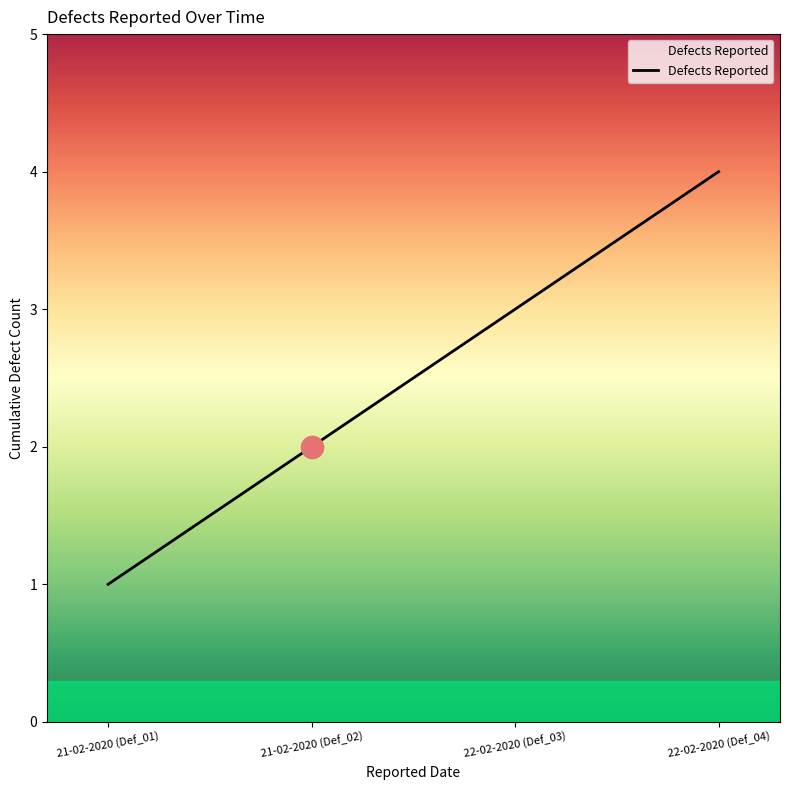

Is this an area chart (filled region under the line)?

No